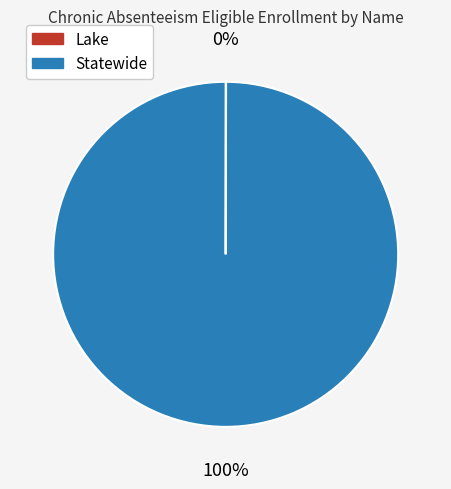

To the nearest percent, what is the difference between the largest and smallest slice percentages?

100%